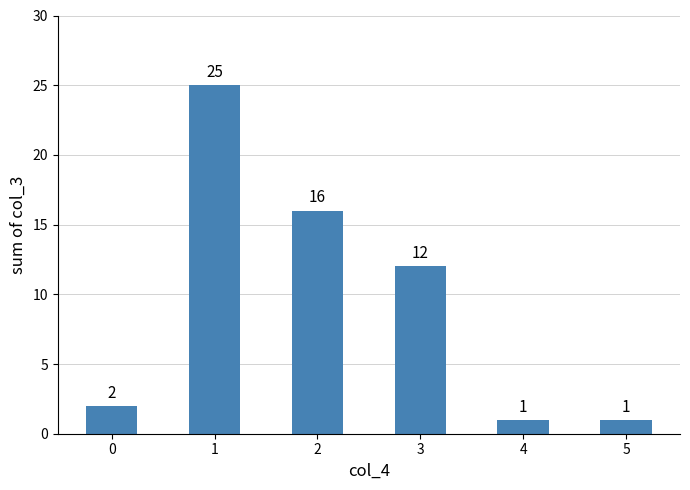

What is the value of the 6th bar from the left?

1